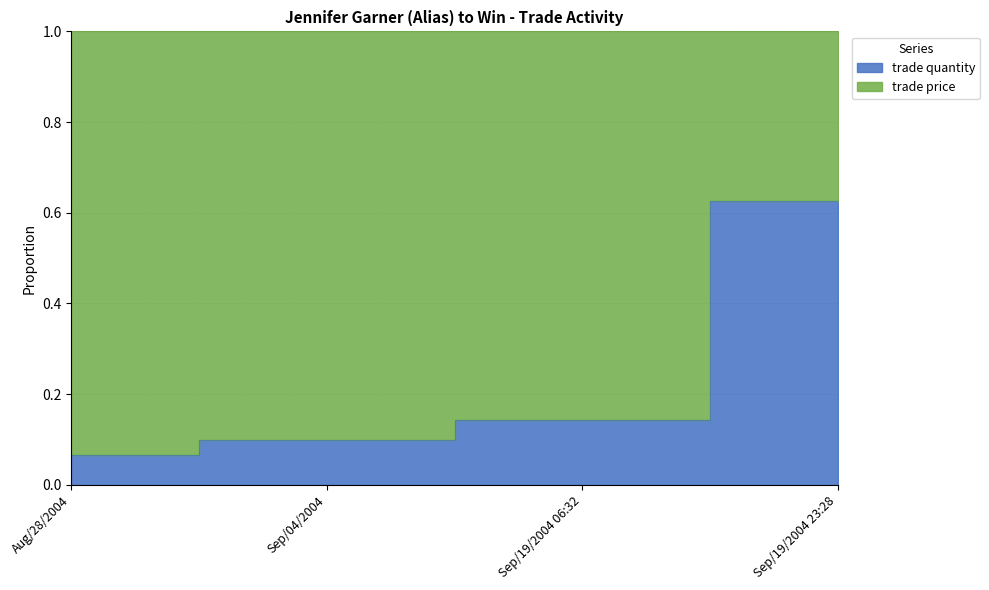

Which category has the lowest value across all series?

Aug/28/2004